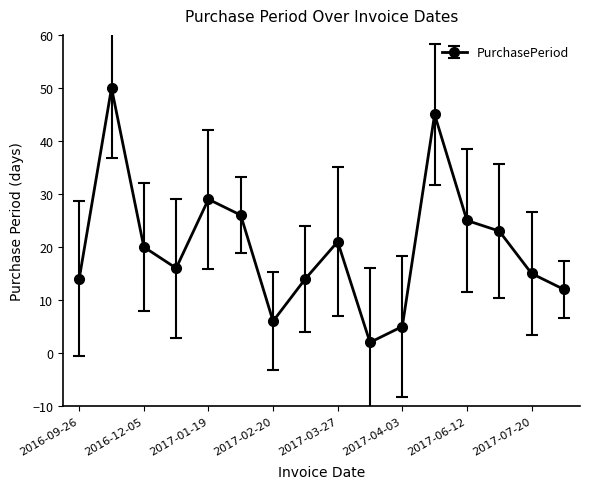

How many interior local peaks (higher than both neighbors) does the data have?

4